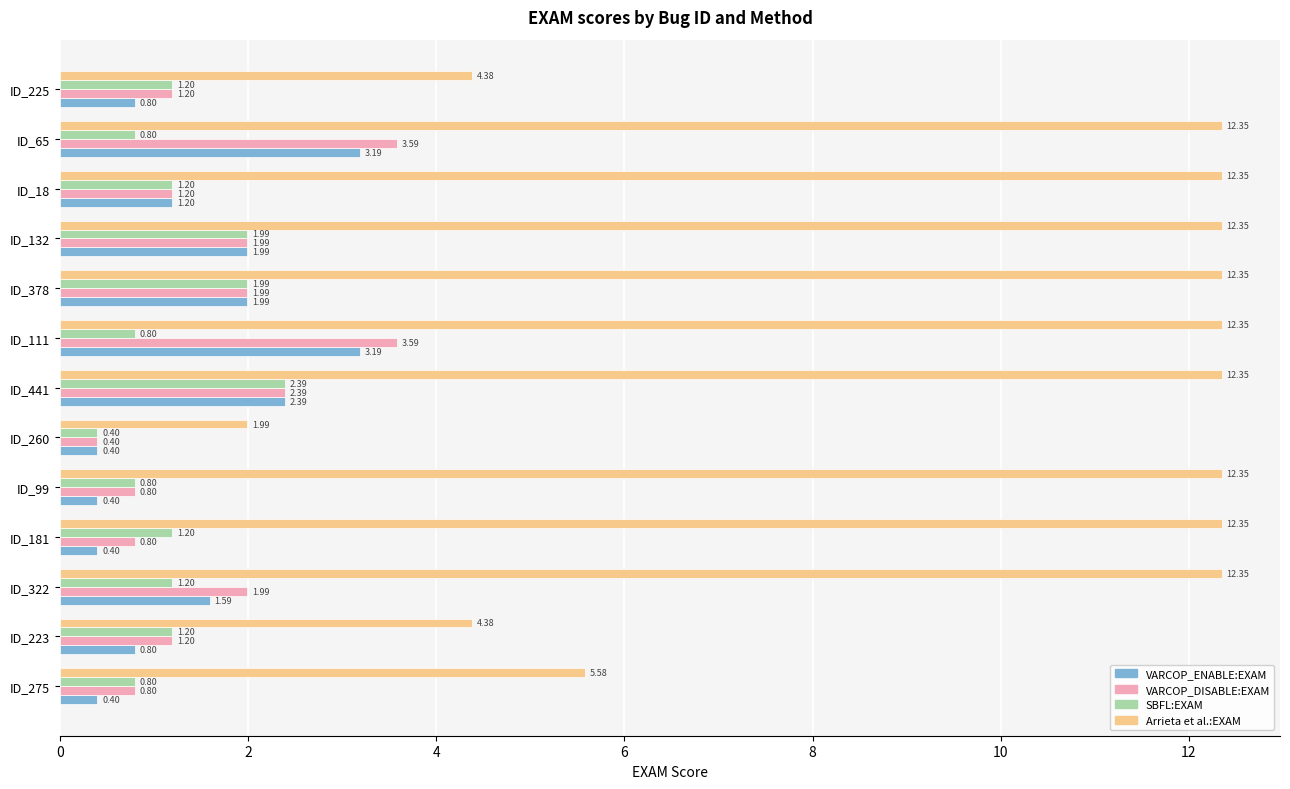

What is the difference between the highest and lowest values at ID_18?

11.2